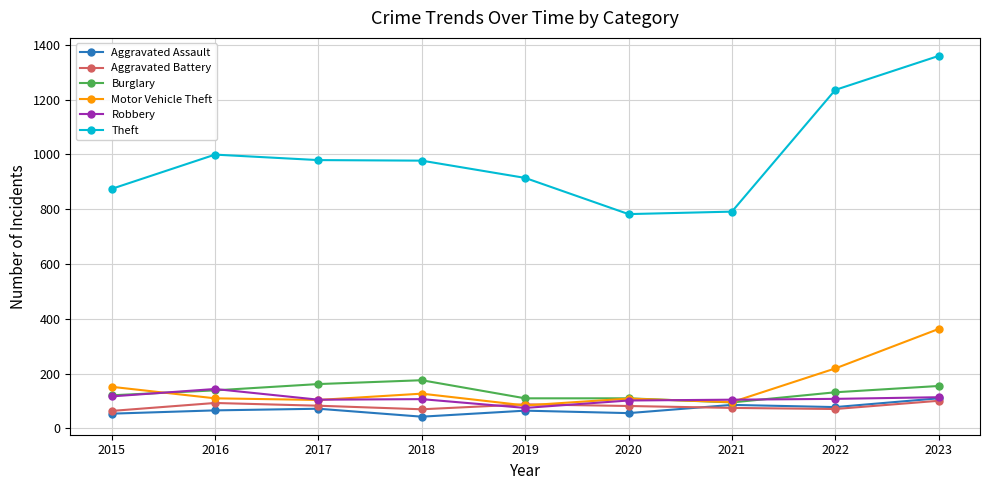

Is it true that Burglary equals 95 at 2016?

False